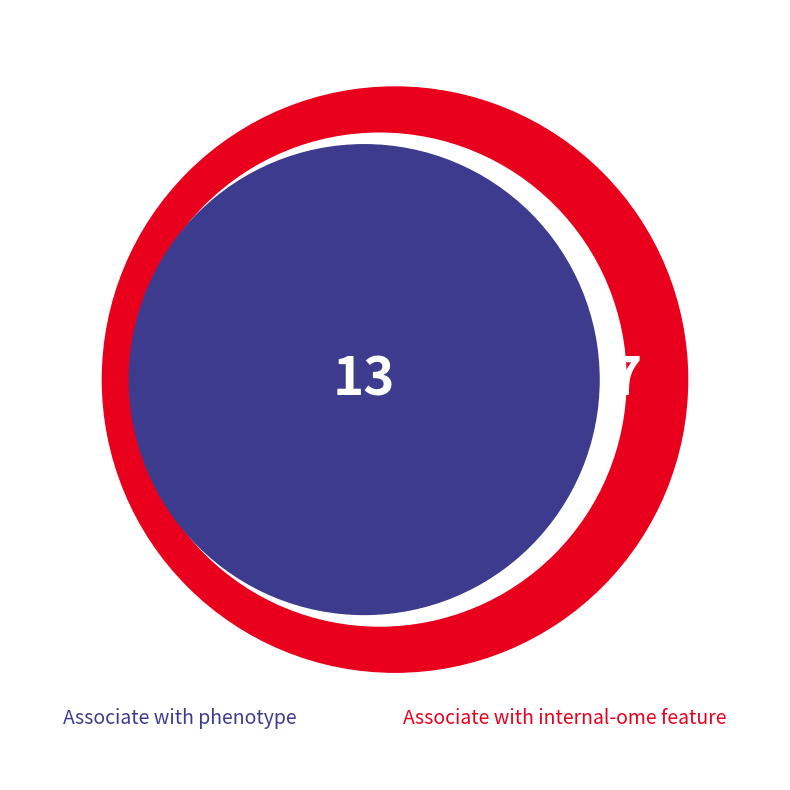

What percentage is NOT represented by 4?

80.0%